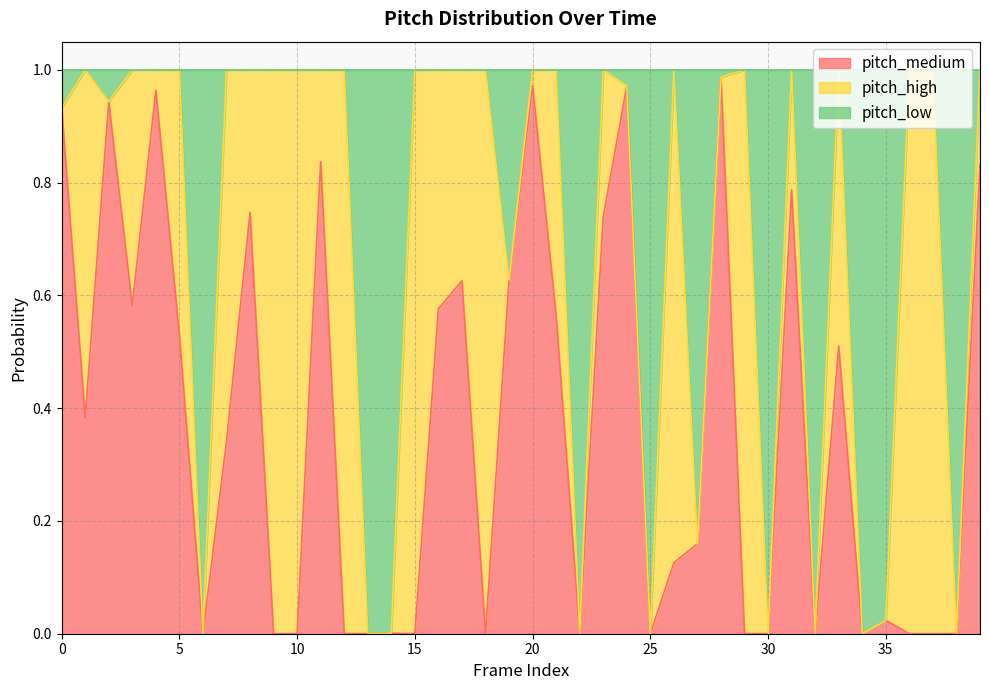

True or false: pitch_medium has more than 0 points higher than both neighbors.

True